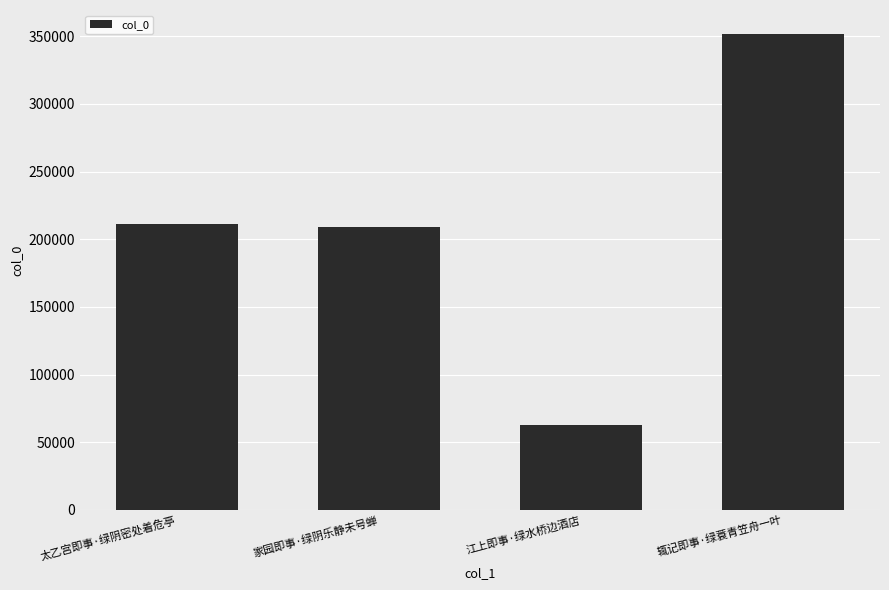

How many bars are there in total?

4